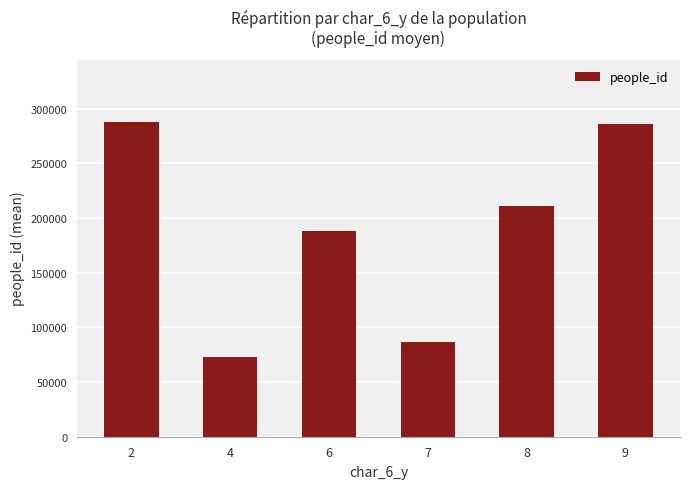

Where does the data first go above 210523?

2